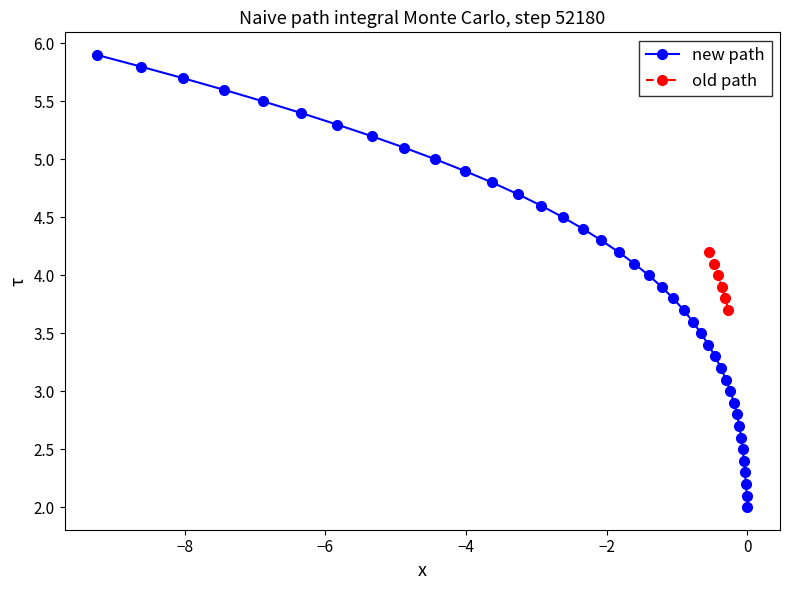

What is the value of the new path point at the 36th from the left?

2.4